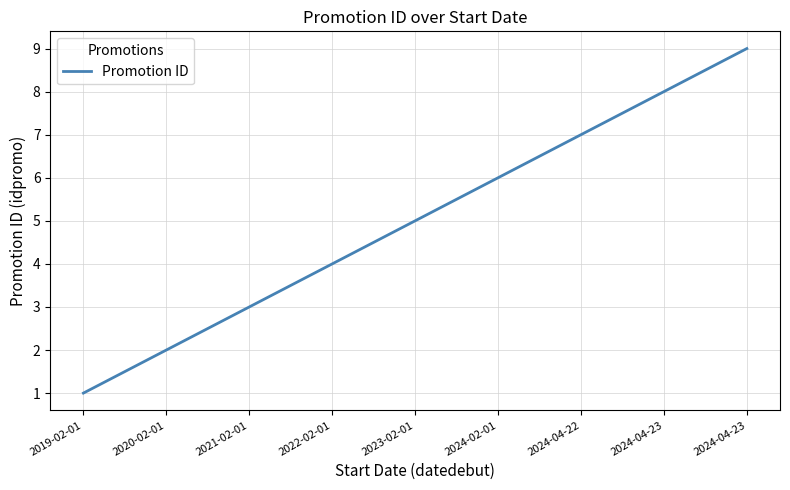

What is the average value?

5